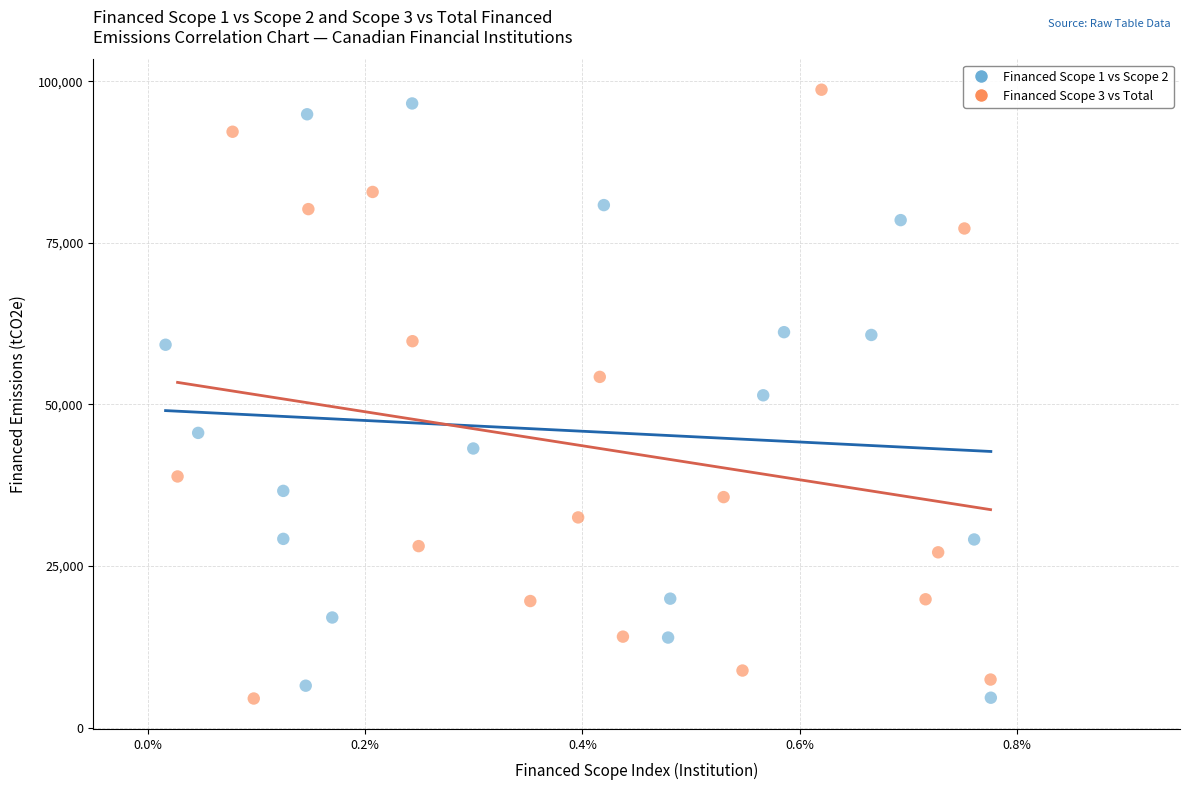

Which series has the widest spread of Y values?

Financed Scope 3 vs Total